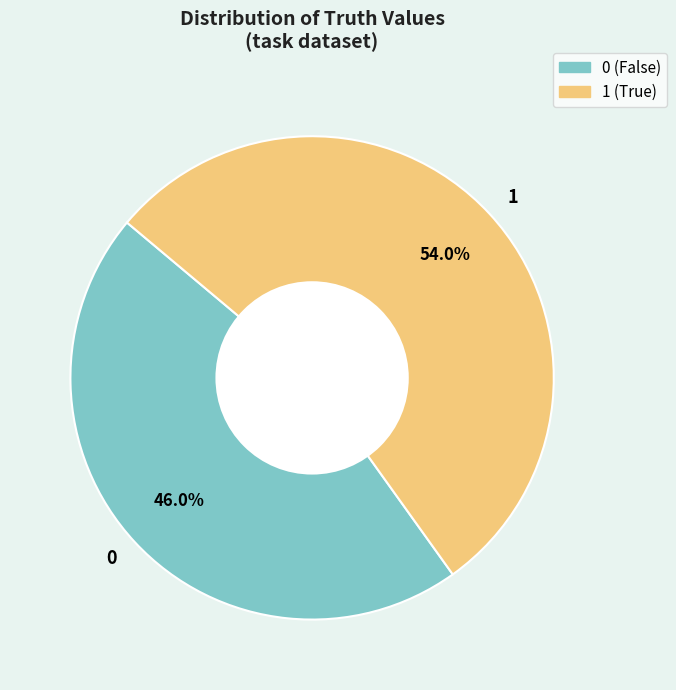

Which category has the biggest portion of the pie?

1